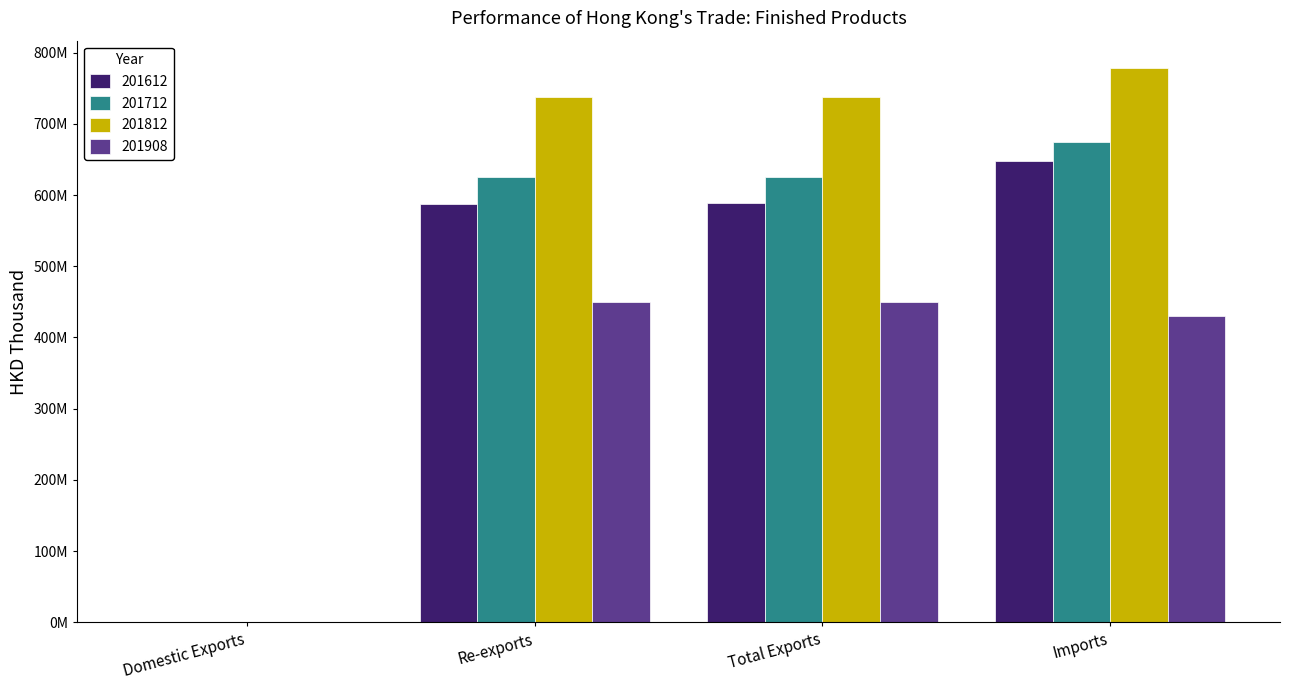

Read the 201612 value at Total Exports.

588220086.5